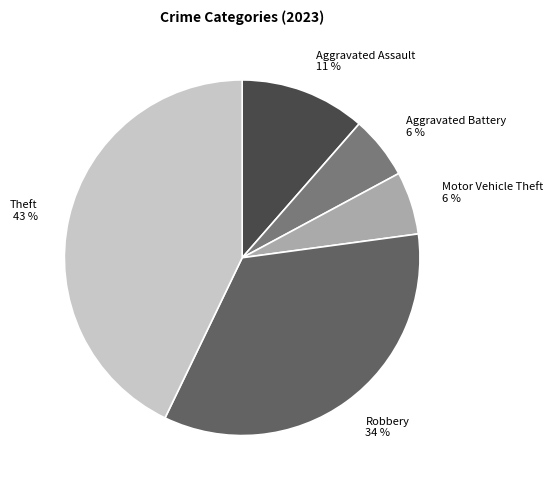

How many slices are in this pie chart?

5